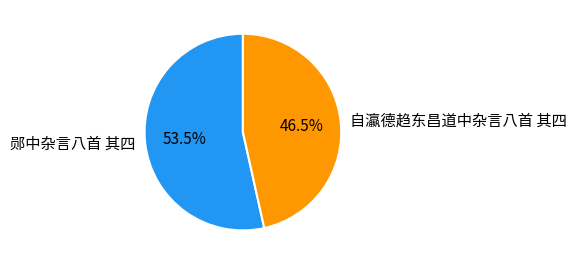

Approximately how many times larger is the value at 自瀛德趋东昌道中杂言八首 其四 compared to 郧中杂言八首 其四?

0.9